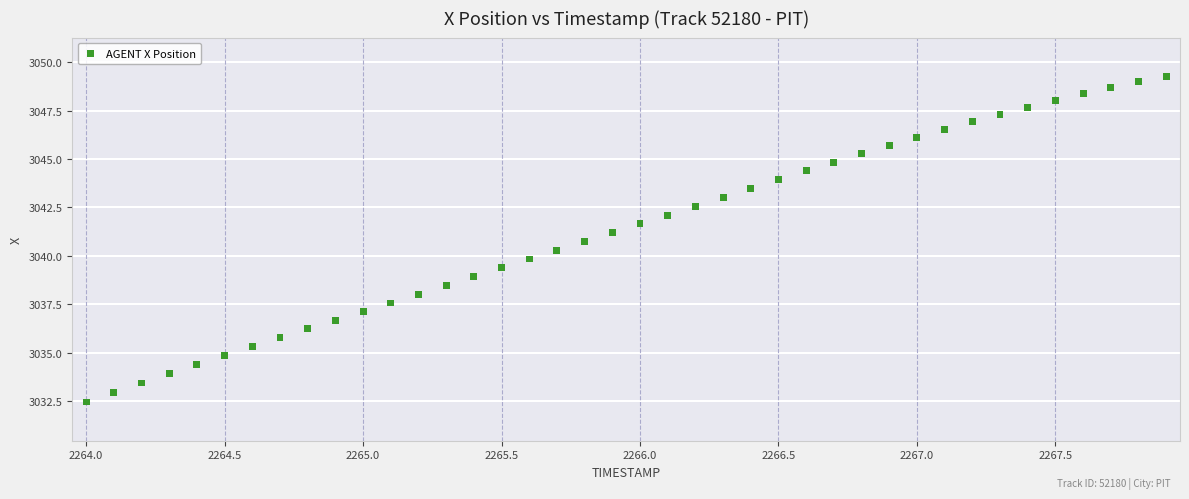

What is the range of X values (max minus min)?

3.9